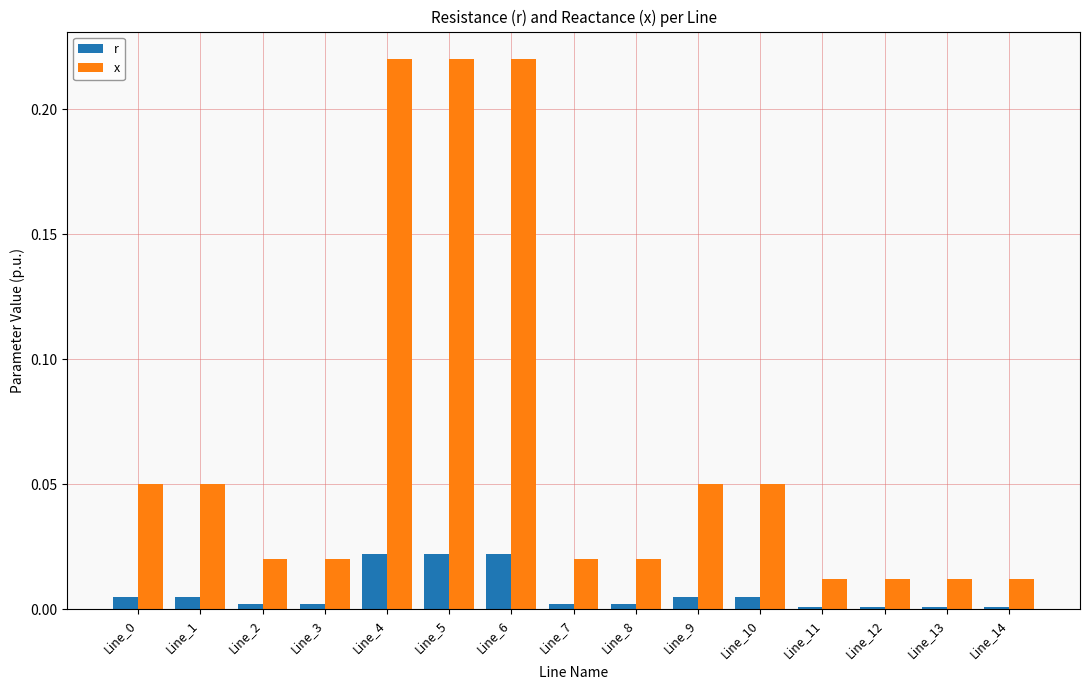

Is the value of x at Line_11 greater than the value of r at Line_6?

No